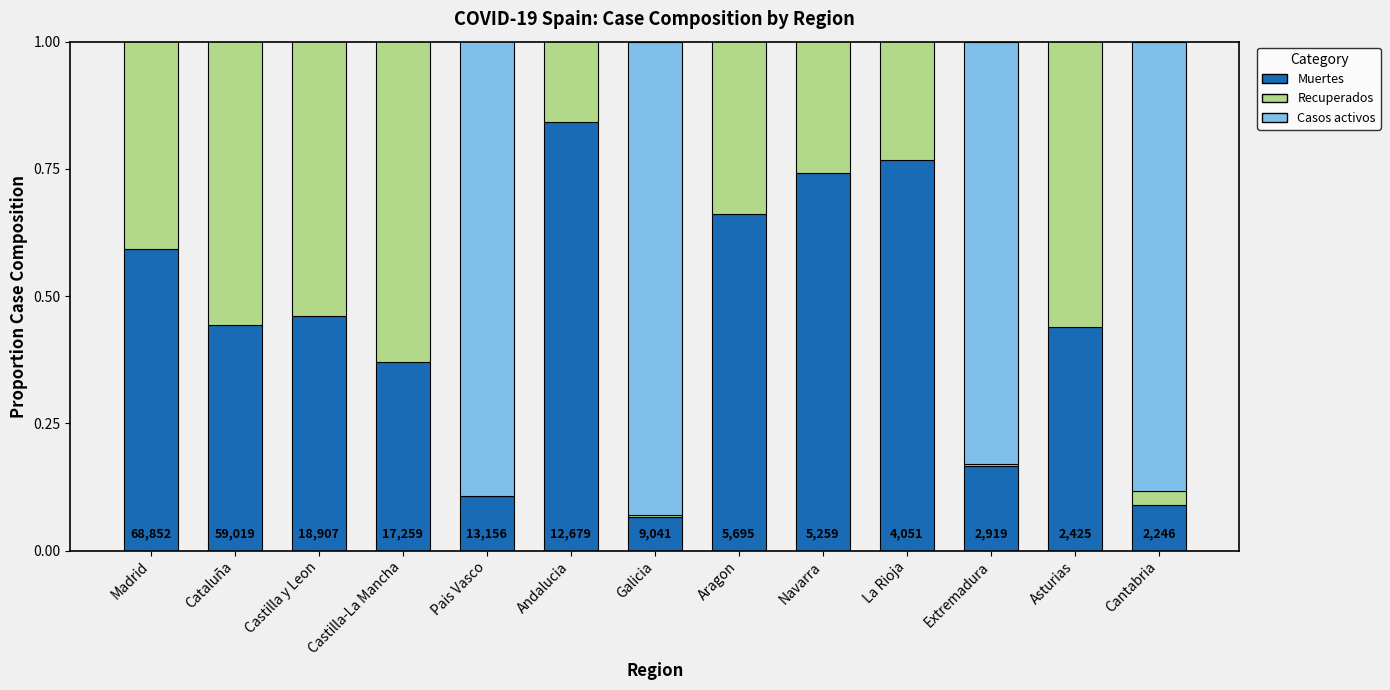

What position from the left is Galicia?

7